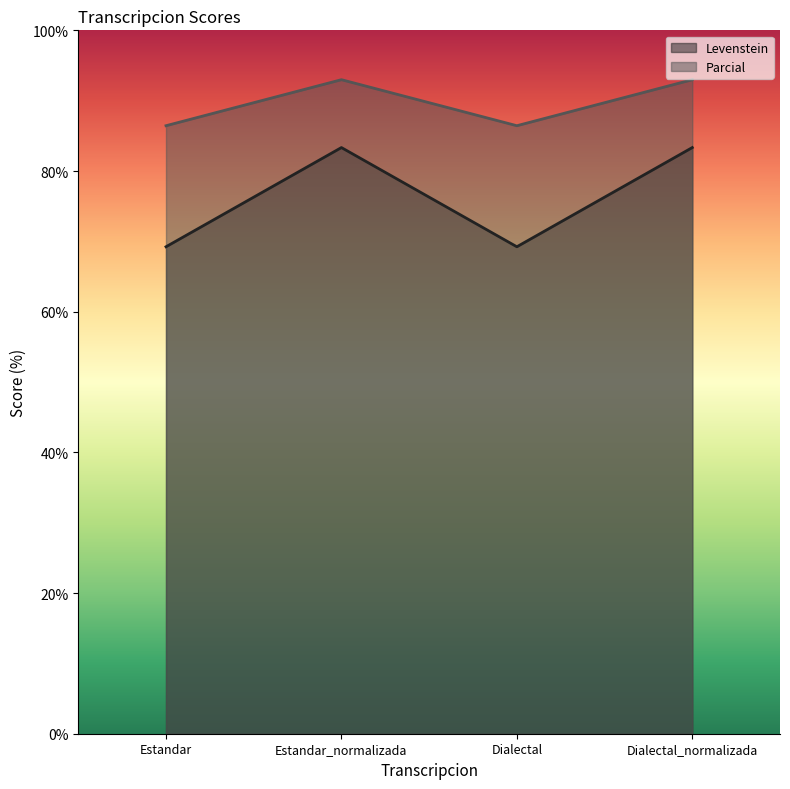

Reading left to right, transcribe all the data shown in this chart.

Levenstein: Estandar=69.2	Estandar_normalizada=83.3	Dialectal=69.2	Dialectal_normalizada=83.3
Parcial: Estandar=86.4	Estandar_normalizada=93.0	Dialectal=86.4	Dialectal_normalizada=93.0